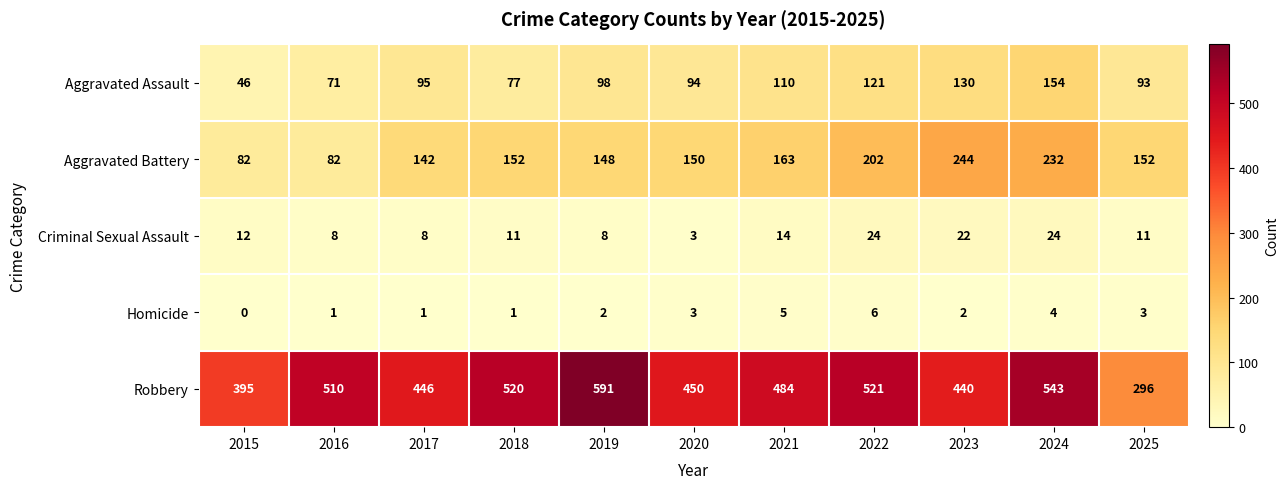

Which series has the largest total across all categories?

Robbery